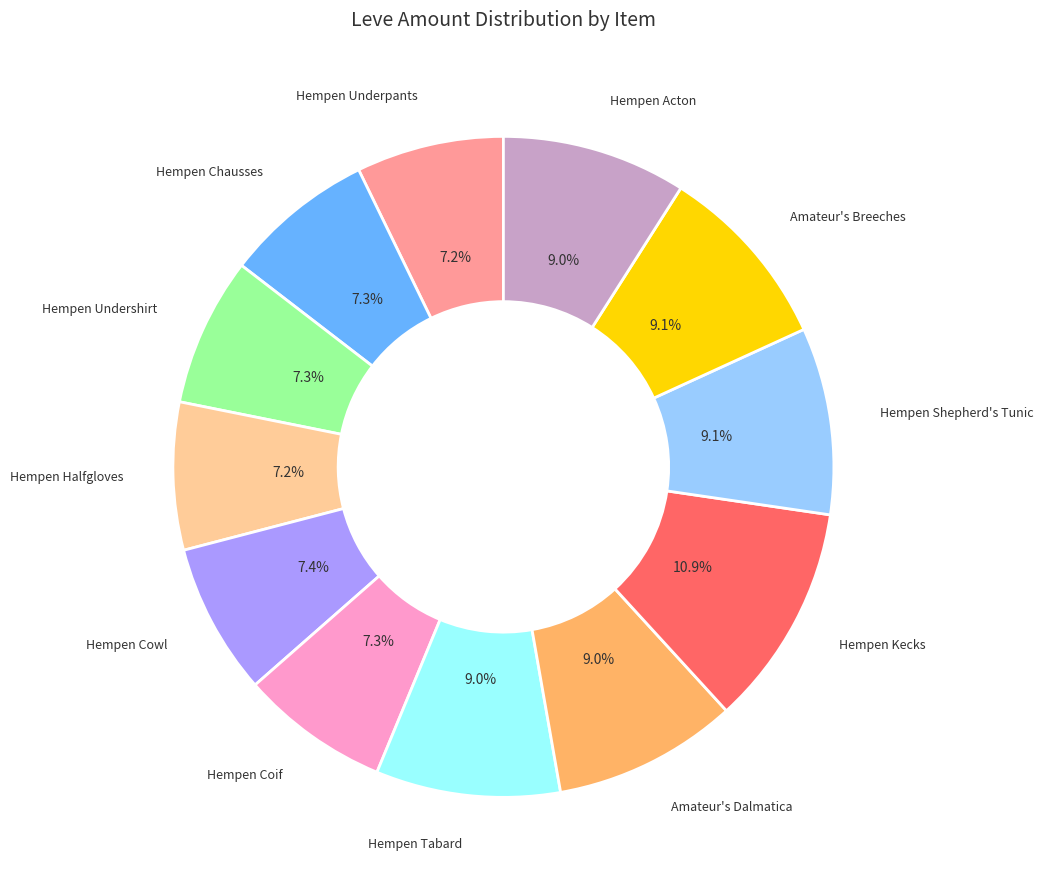

Is there a majority slice in this chart?

No